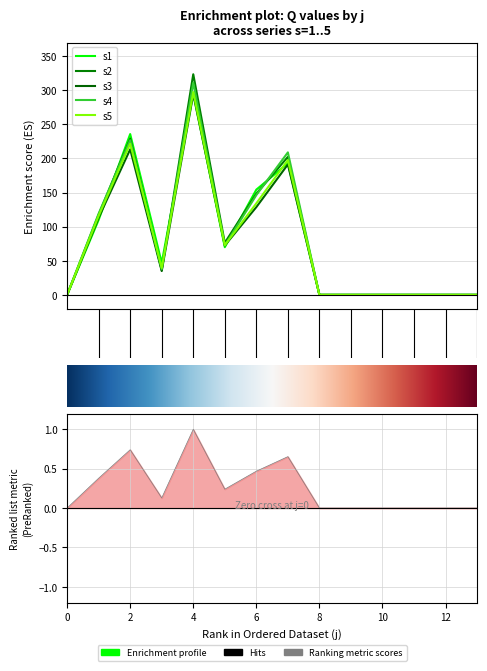

Which category has the highest value in the s1 series?

4